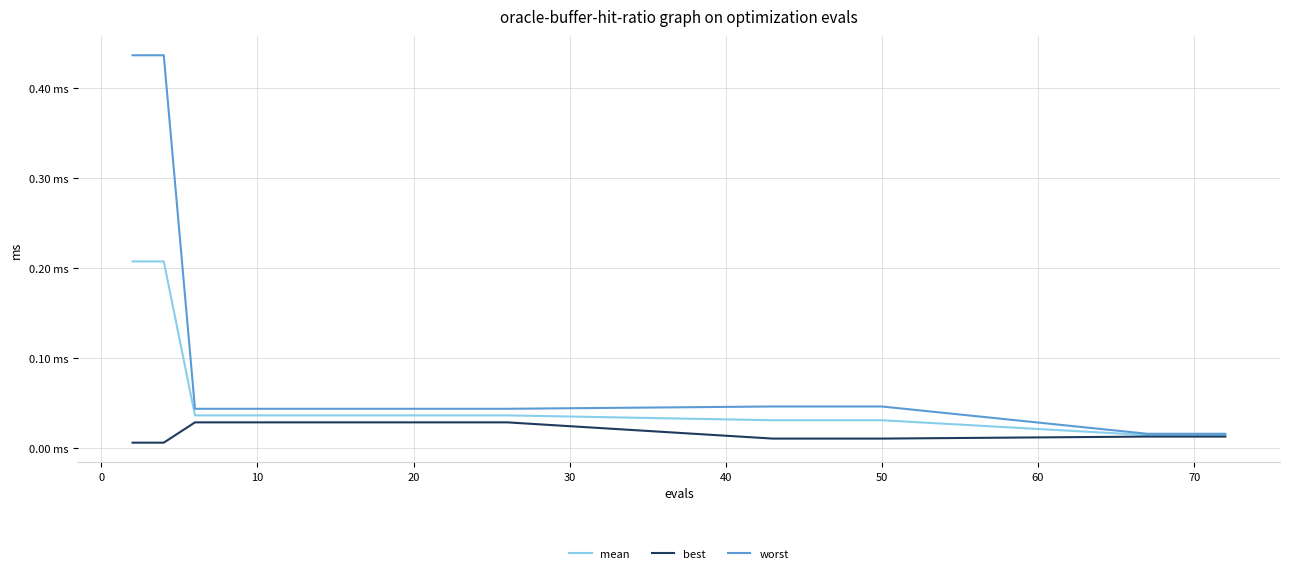

Does the chart display data point markers on the line(s)?

No